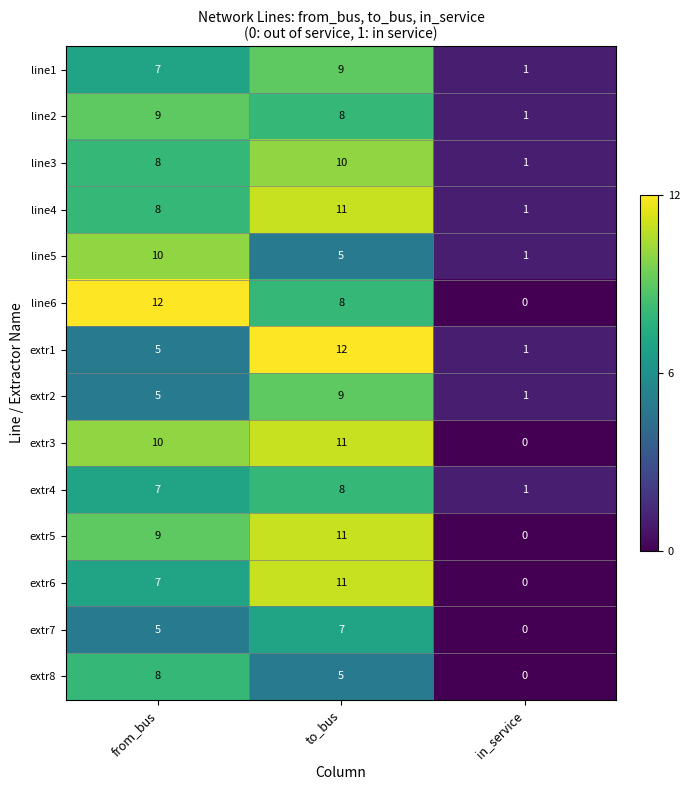

Which series changed the most between from_bus and in_service?

line6